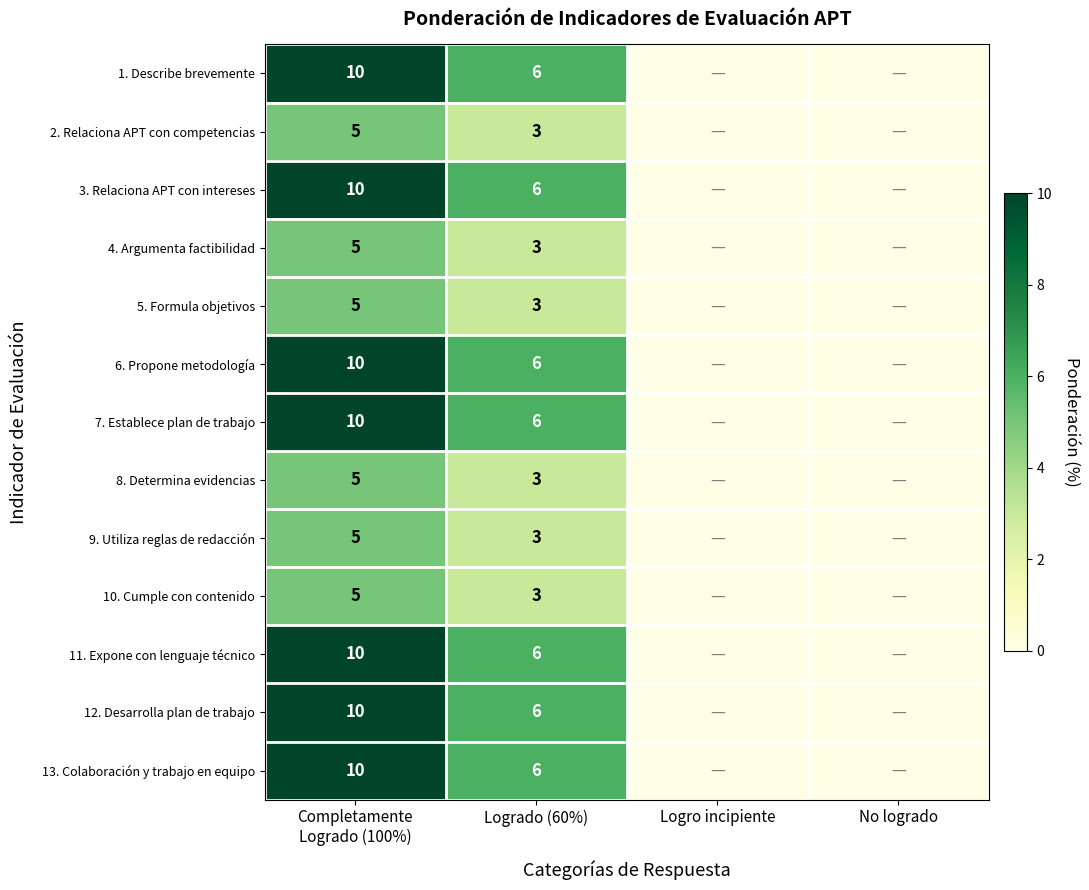

True or false: 4. Argumenta factibilidad has a value of 3 at Logrado (60%).

True